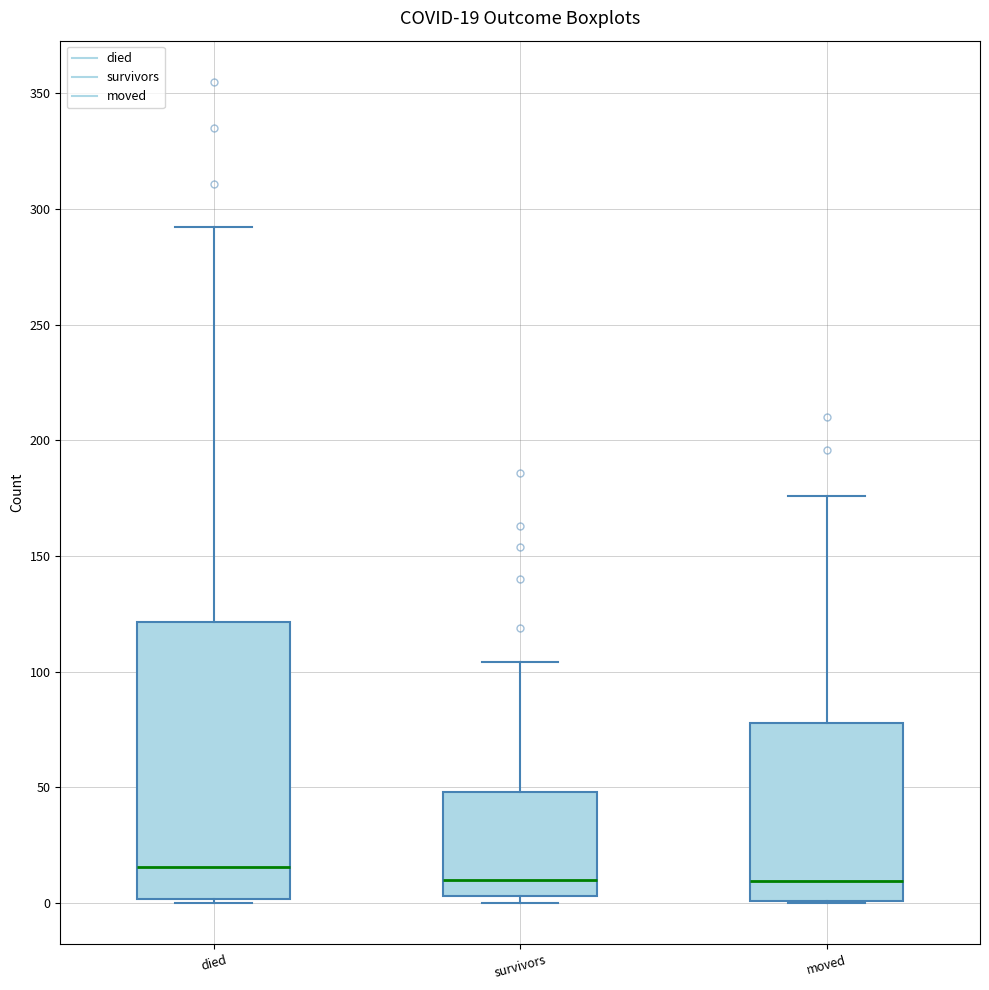

Which box's median line is the highest?

died